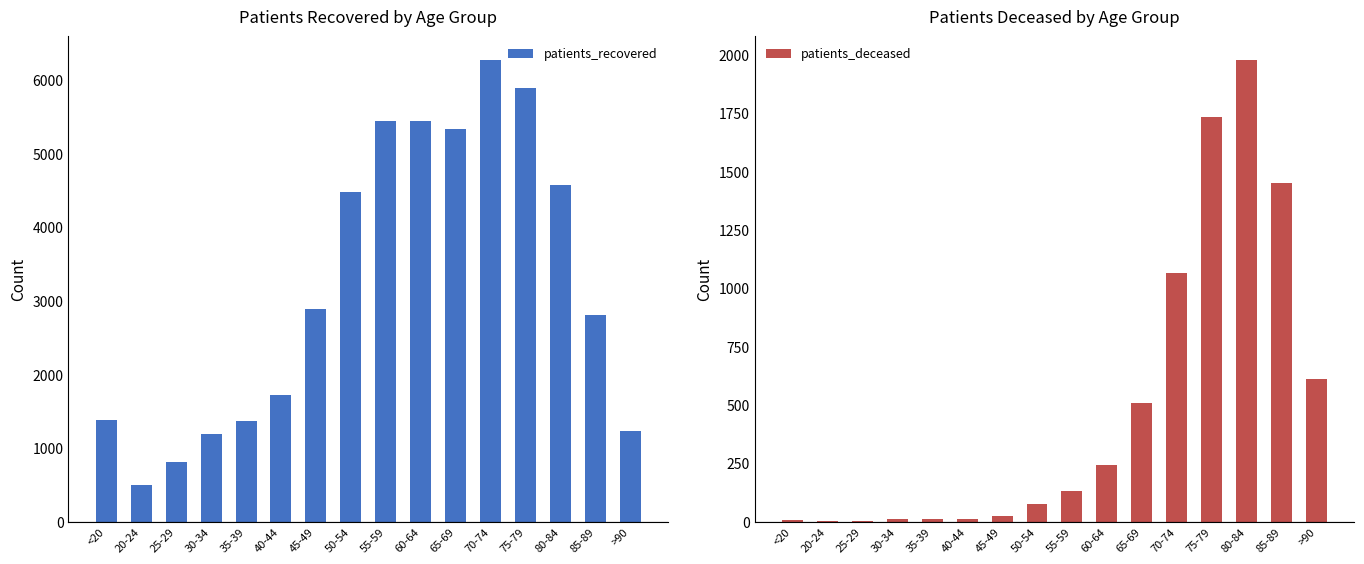

Which category has the lowest value in the patients_deceased series?

25-29